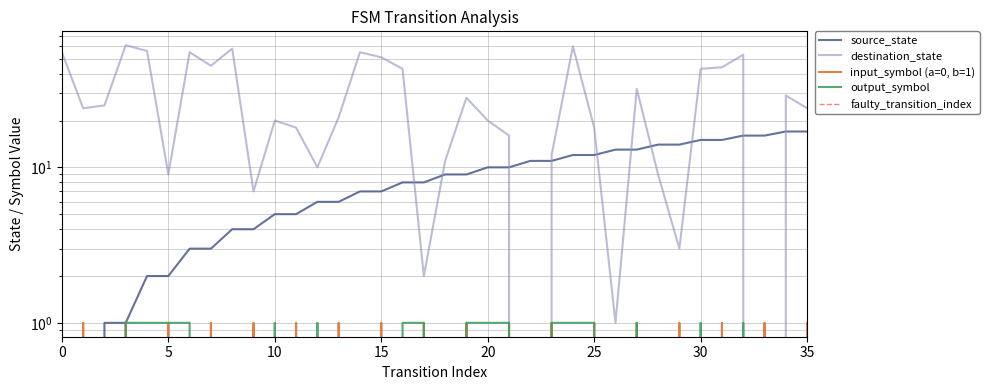

Reading right to left, transcribe all the data shown in this chart.

source_state: 17	17	16	16	15	15	14	14	13	13	12	12	11	11	10	10	9	9	8	8	7	7	6	6	5	5	4	4	3	3	2	2	1	1	0	0
destination_state: 24	29	0	53	44	43	3	9	32	1	18	60	12	0	16	20	28	11	2	43	51	55	21	10	18	20	7	58	45	55	9	56	61	25	24	55
input_symbol (a=0, b=1): 1	0	1	0	1	0	1	0	1	0	1	0	1	0	1	0	1	0	1	0	1	0	1	0	1	0	1	0	1	0	1	0	1	0	1	0
output_symbol: 0	0	0	1	0	1	0	0	1	0	1	1	1	0	1	1	1	0	1	1	0	0	0	1	0	1	0	0	0	1	1	1	1	0	0	1